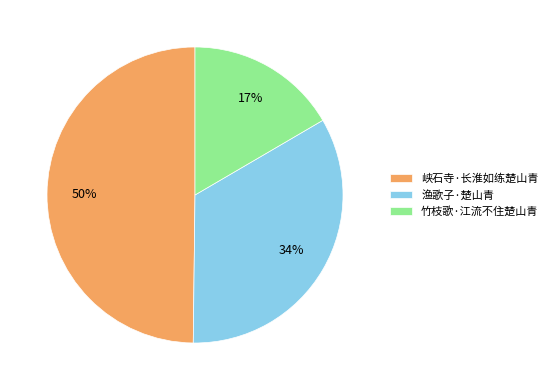

To the nearest percent, what is the combined percentage of 竹枝歌·江流不住楚山青 and 峡石寺·长淮如练楚山青?

66%